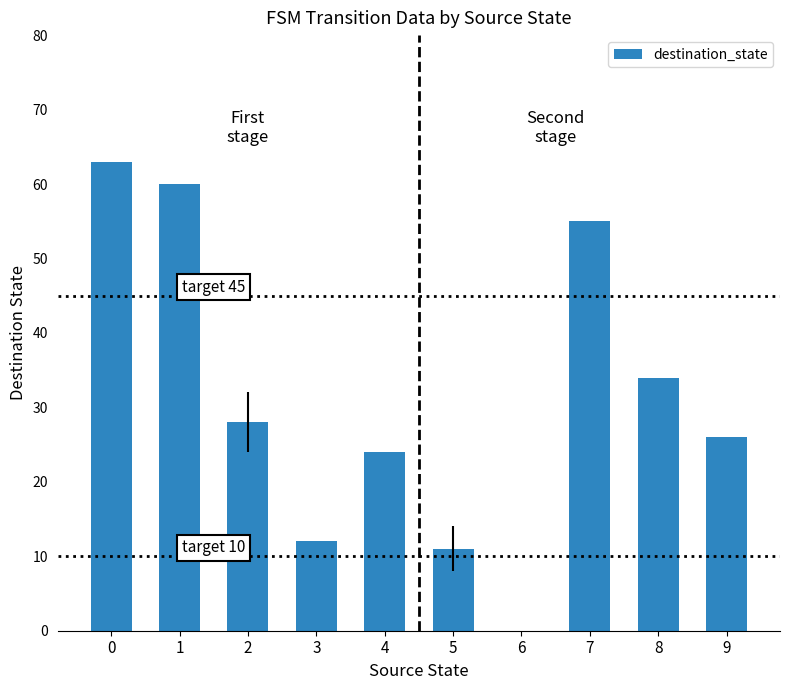

Are the bars horizontal?

No